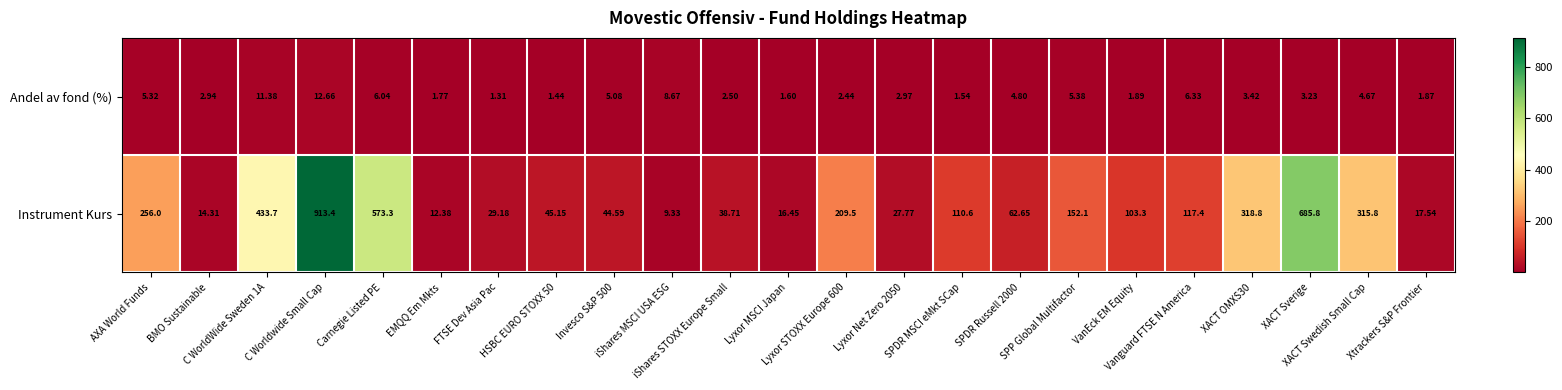

Which category has the highest value across all series?

C Worldwide Small Cap